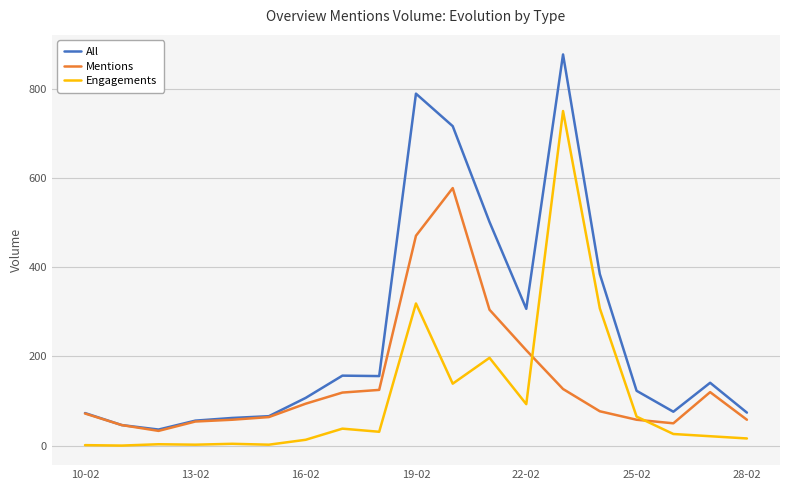

Which series has the largest range (max minus min)?

All